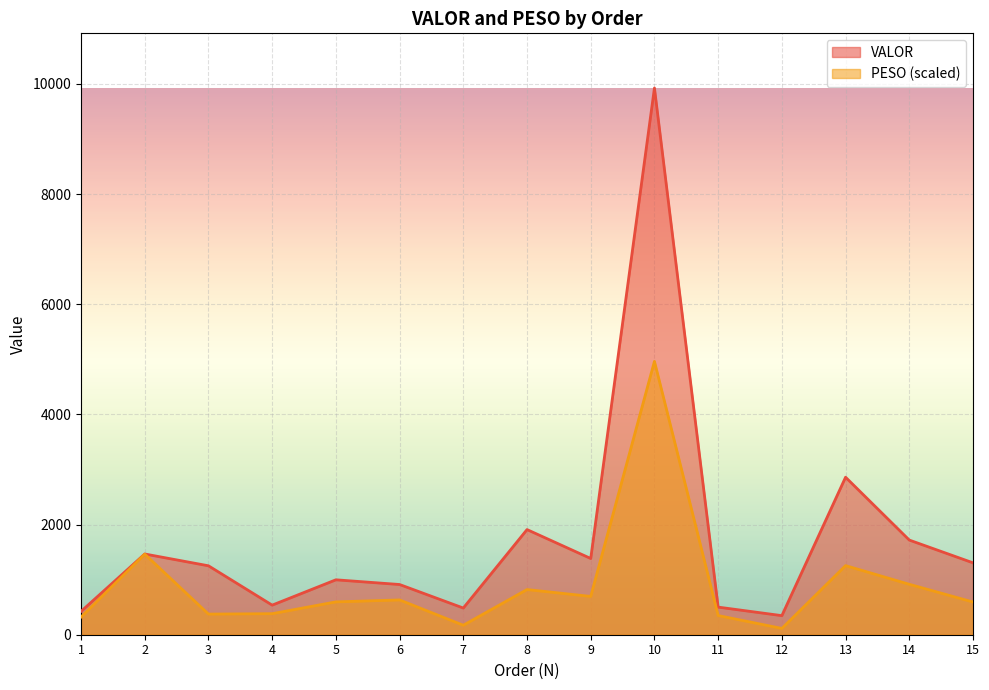

At which label does PESO first exceed 596?

2